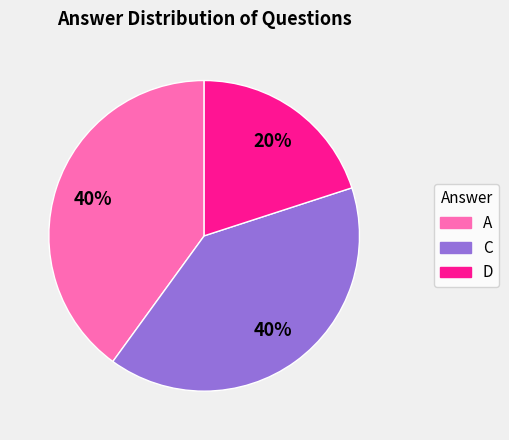

Is there any slice that represents more than half of the pie?

No